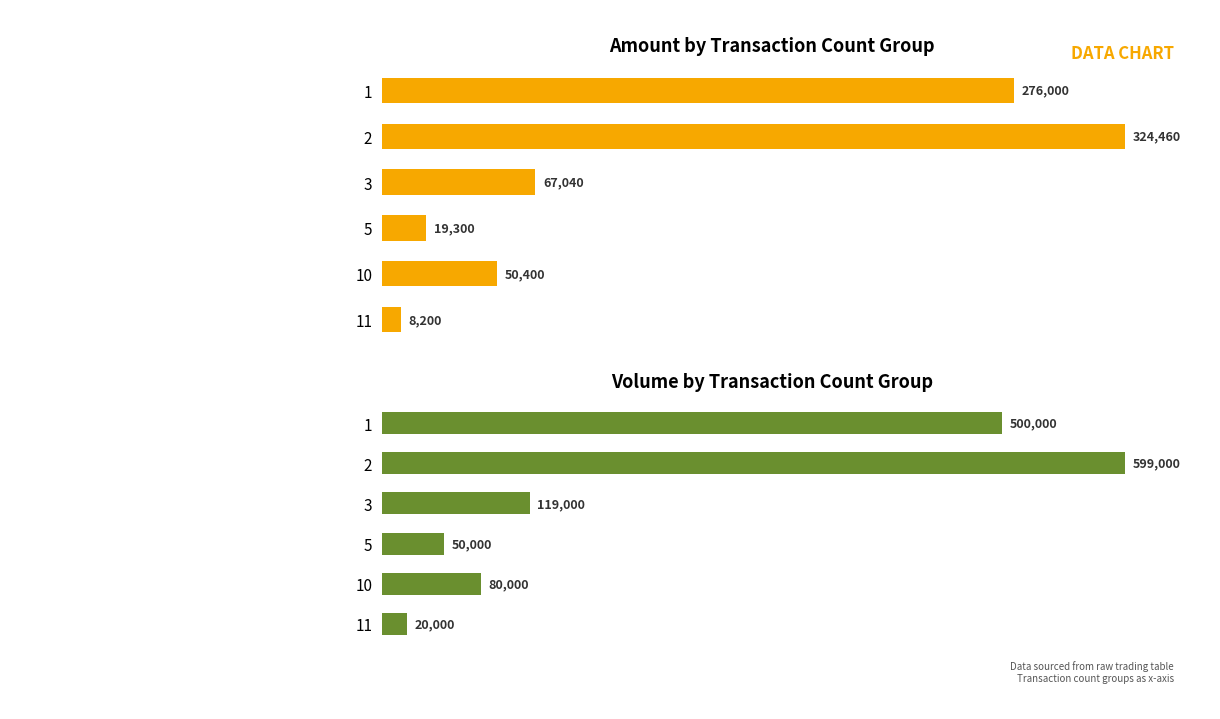

Is it true that col_1 (Volume) equals 599000 at 2?

True